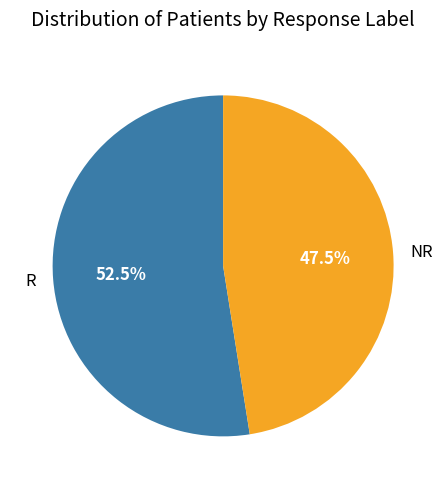

What is the ratio of the value at R to the value at NR?

1.1